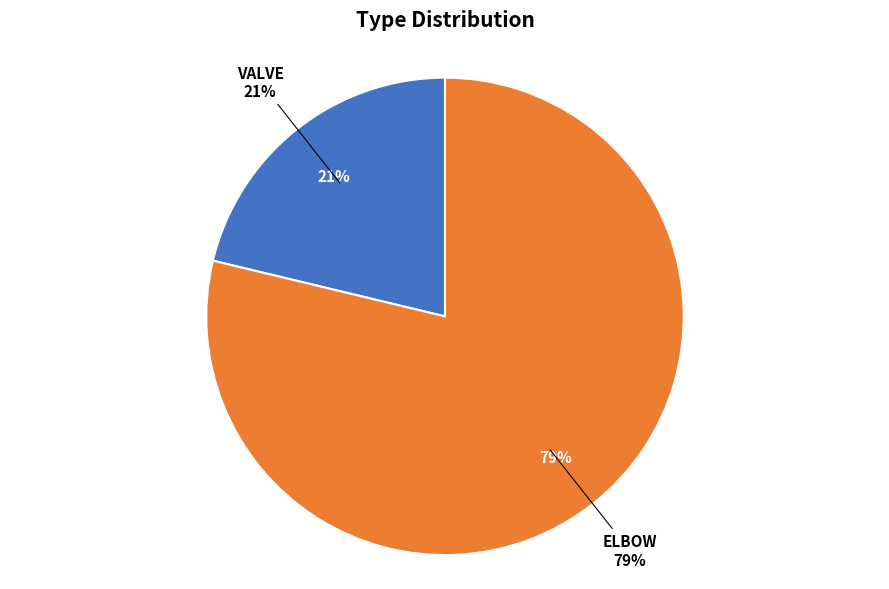

Is there a majority slice in this chart?

Yes